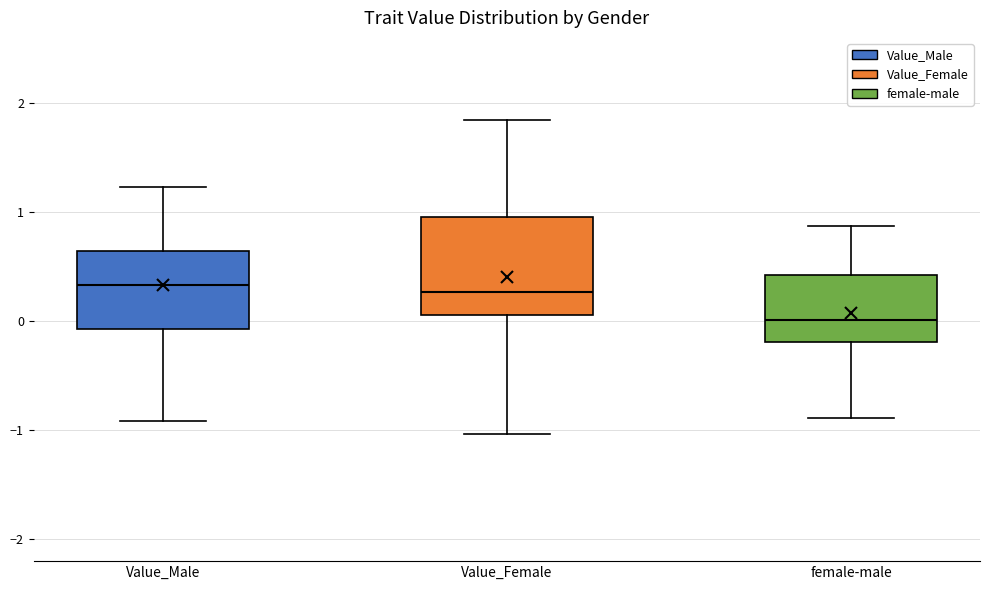

Where does the upper whisker of the box for female-male end on the y-axis? The values are not printed on the chart, so give them approximately, as read against the axis.

0.9